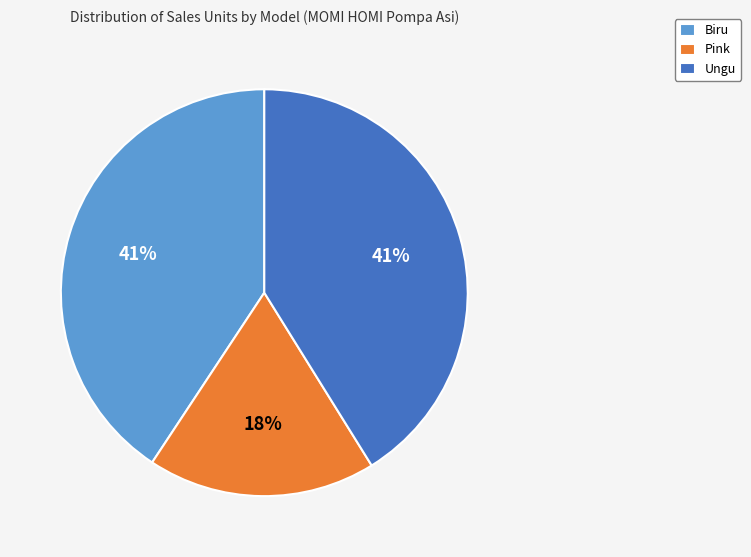

Is Biru the majority of the pie?

No